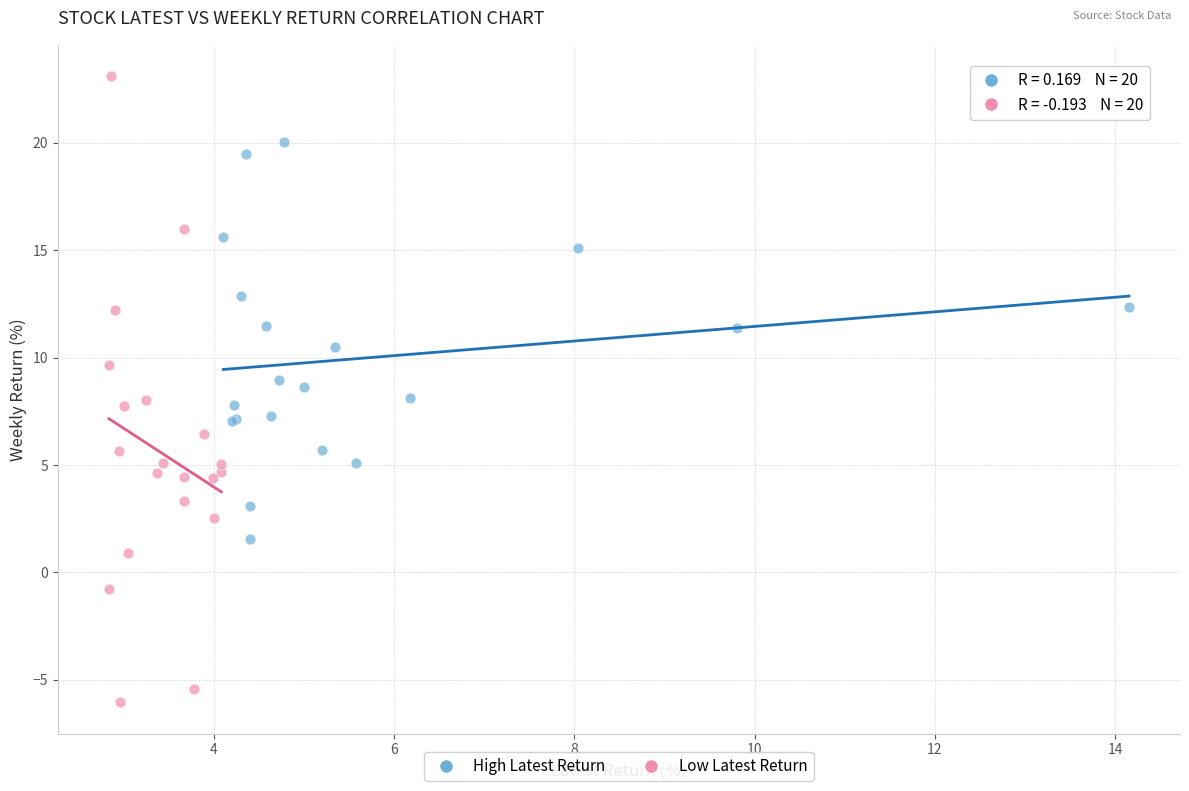

Which series reaches the minimum Y coordinate?

Low Latest Return